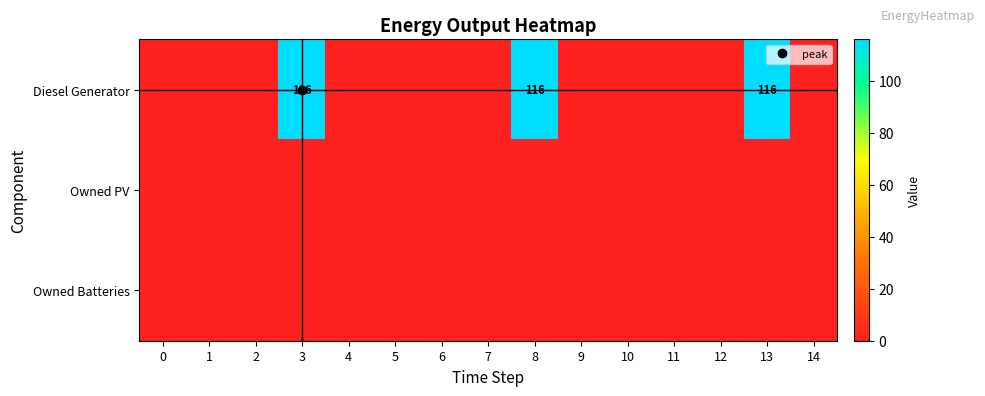

The Owned Batteries series shows 0 at 8. True or false?

True